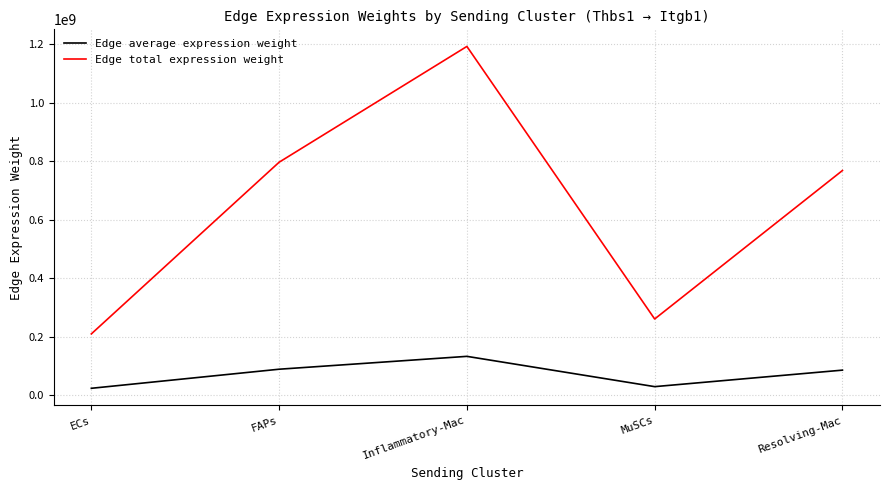

True or false: Edge total expression weight and Edge average expression weight cross at least once.

False